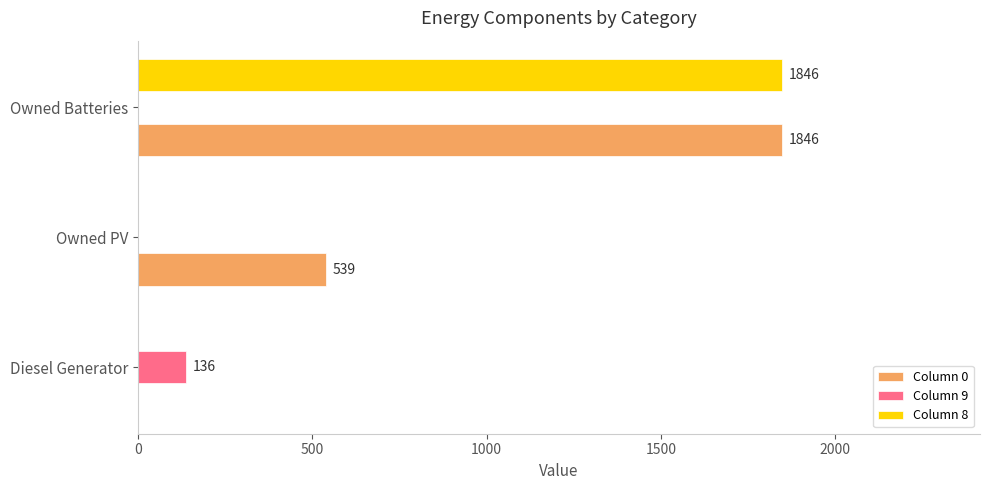

At which category is the sum across all series the highest?

Owned Batteries